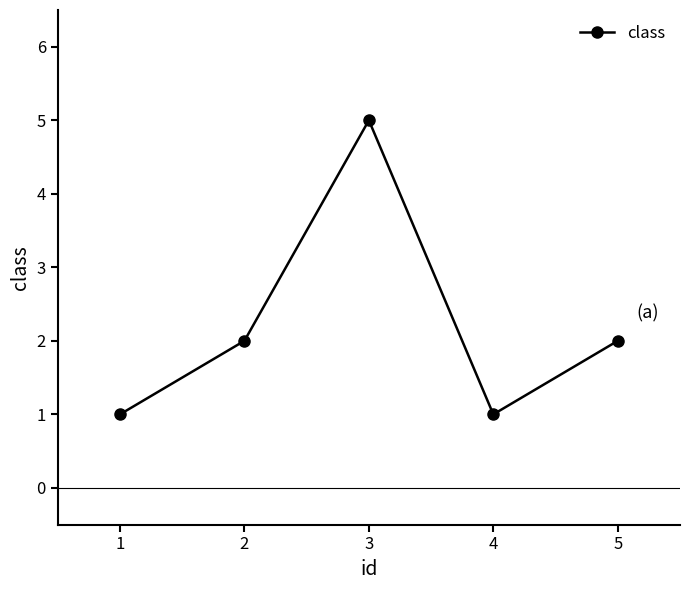

Which label corresponds to the largest value in the chart?

3